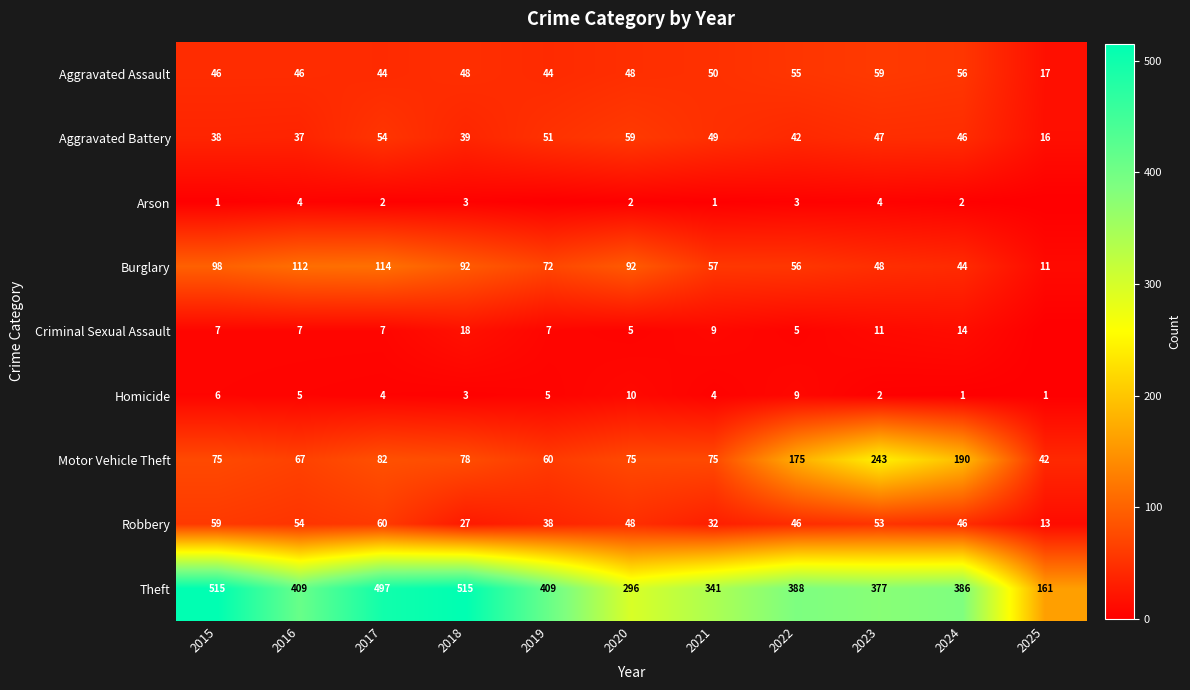

Rank the categories by Motor Vehicle Theft value from lowest to highest.

2025, 2019, 2016, 2015, 2020, 2021, 2018, 2017, 2022, 2024, 2023